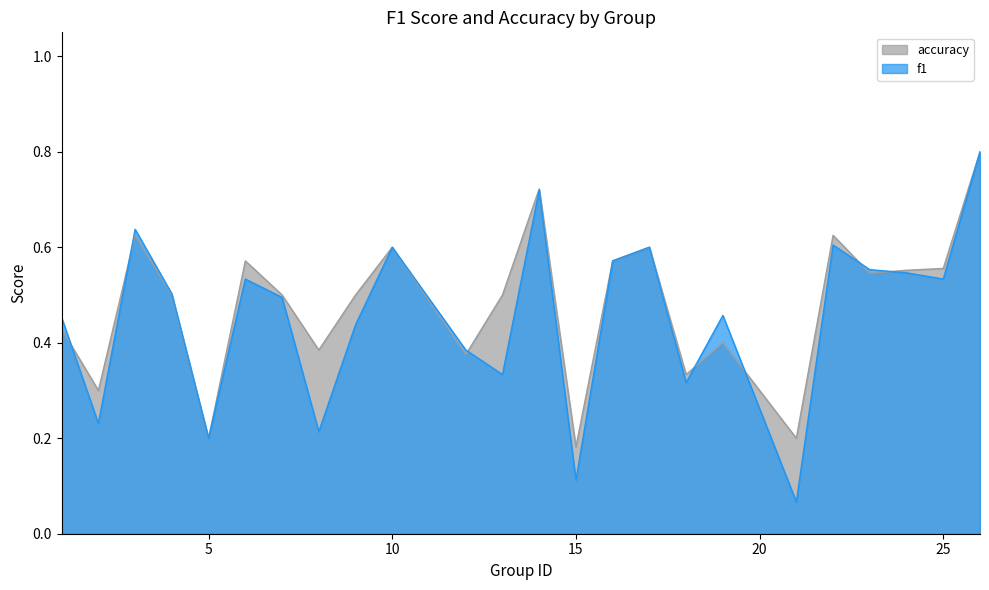

Reading left to right, extract all data points from this chart.

f1: 1=0.5	2=0.2	3=0.6	4=0.5	5=0.2	6=0.5	7=0.5	8=0.2	9=0.4	10=0.6	12=0.4	13=0.3	14=0.7	15=0.1	16=0.6	17=0.6	18=0.3	19=0.5	21=0.1	22=0.6	23=0.6	24=0.5	25=0.5	26=0.8
accuracy: 1=0.4	2=0.3	3=0.6	4=0.5	5=0.2	6=0.6	7=0.5	8=0.4	9=0.5	10=0.6	12=0.4	13=0.5	14=0.7	15=0.2	16=0.6	17=0.6	18=0.3	19=0.4	21=0.2	22=0.6	23=0.5	24=0.6	25=0.6	26=0.8